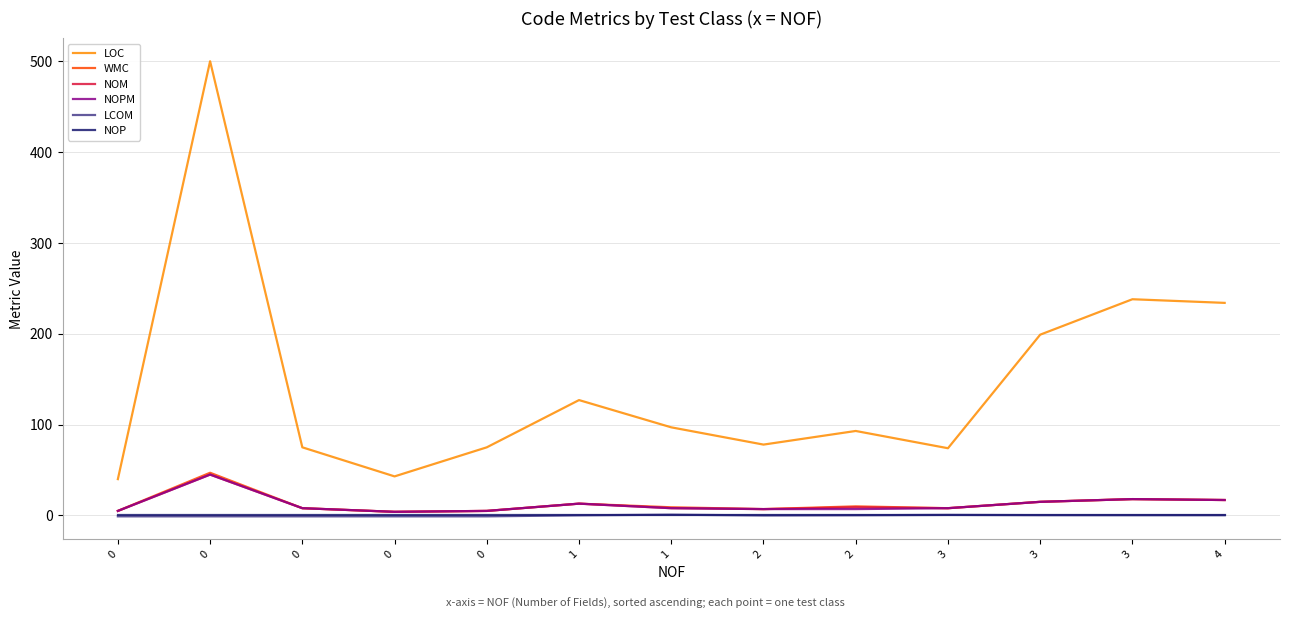

Which series has the largest total across all categories?

LOC